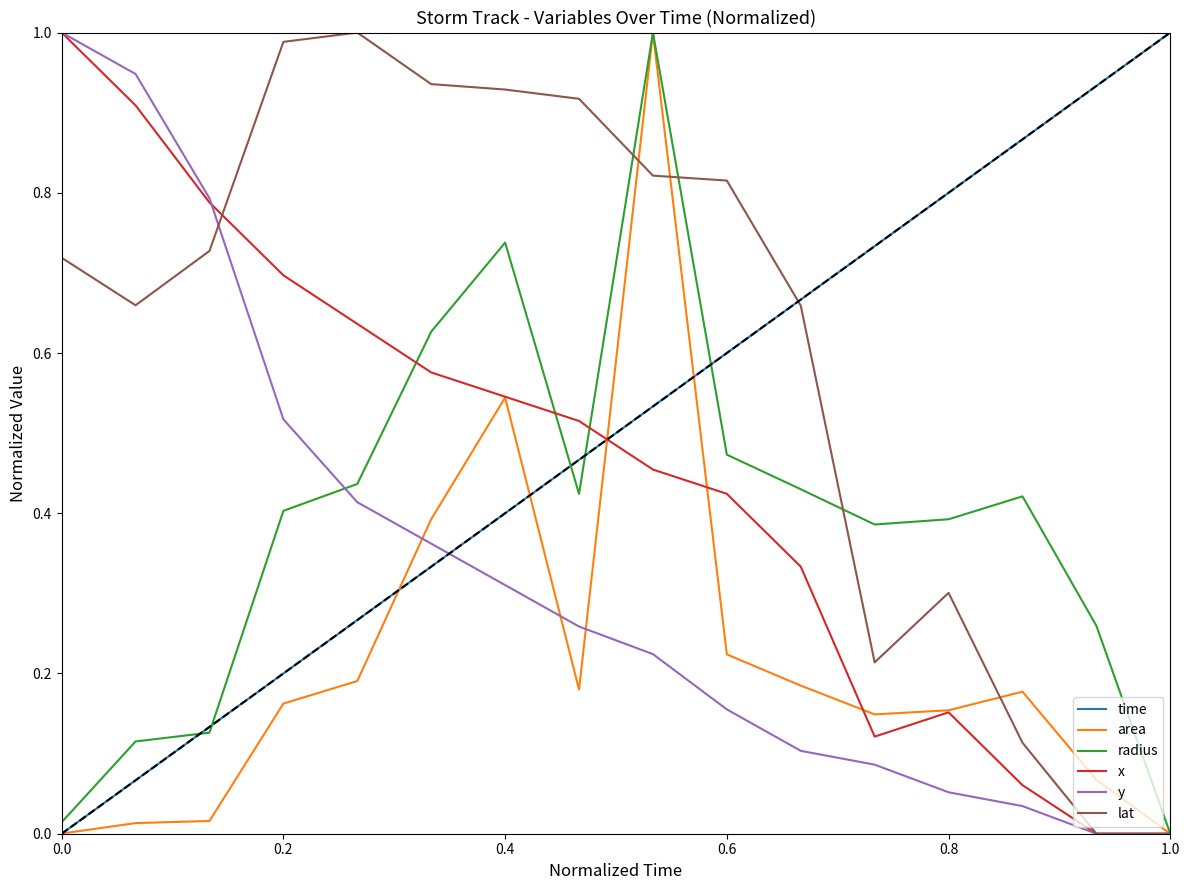

Is it true that time equals 0.0 at 0.0?

True